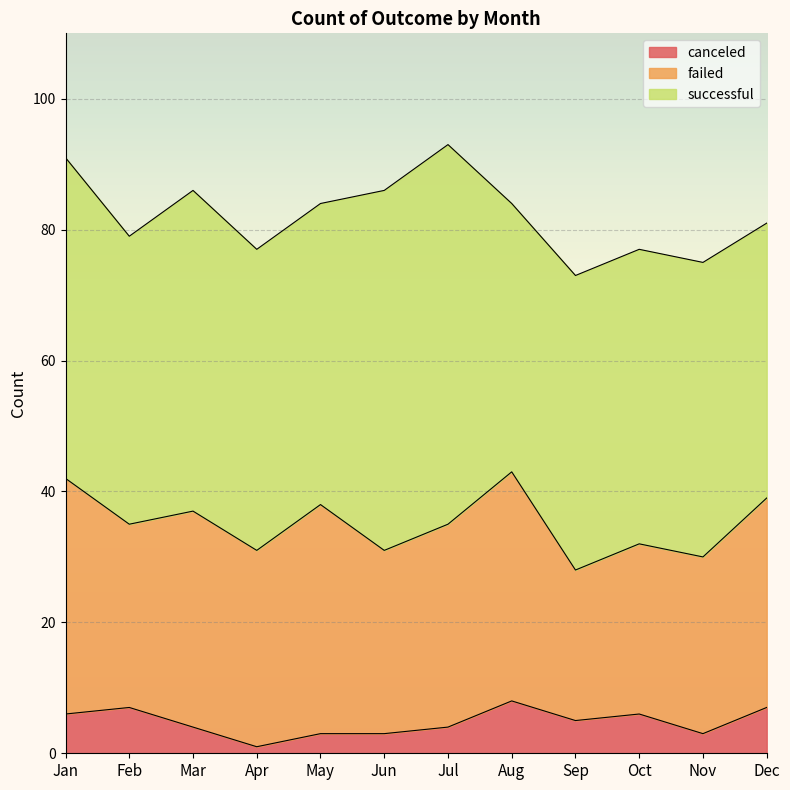

Rank the categories by successful value from lowest to highest.

Aug, Dec, Feb, Sep, Oct, Nov, Apr, May, Jan, Mar, Jun, Jul